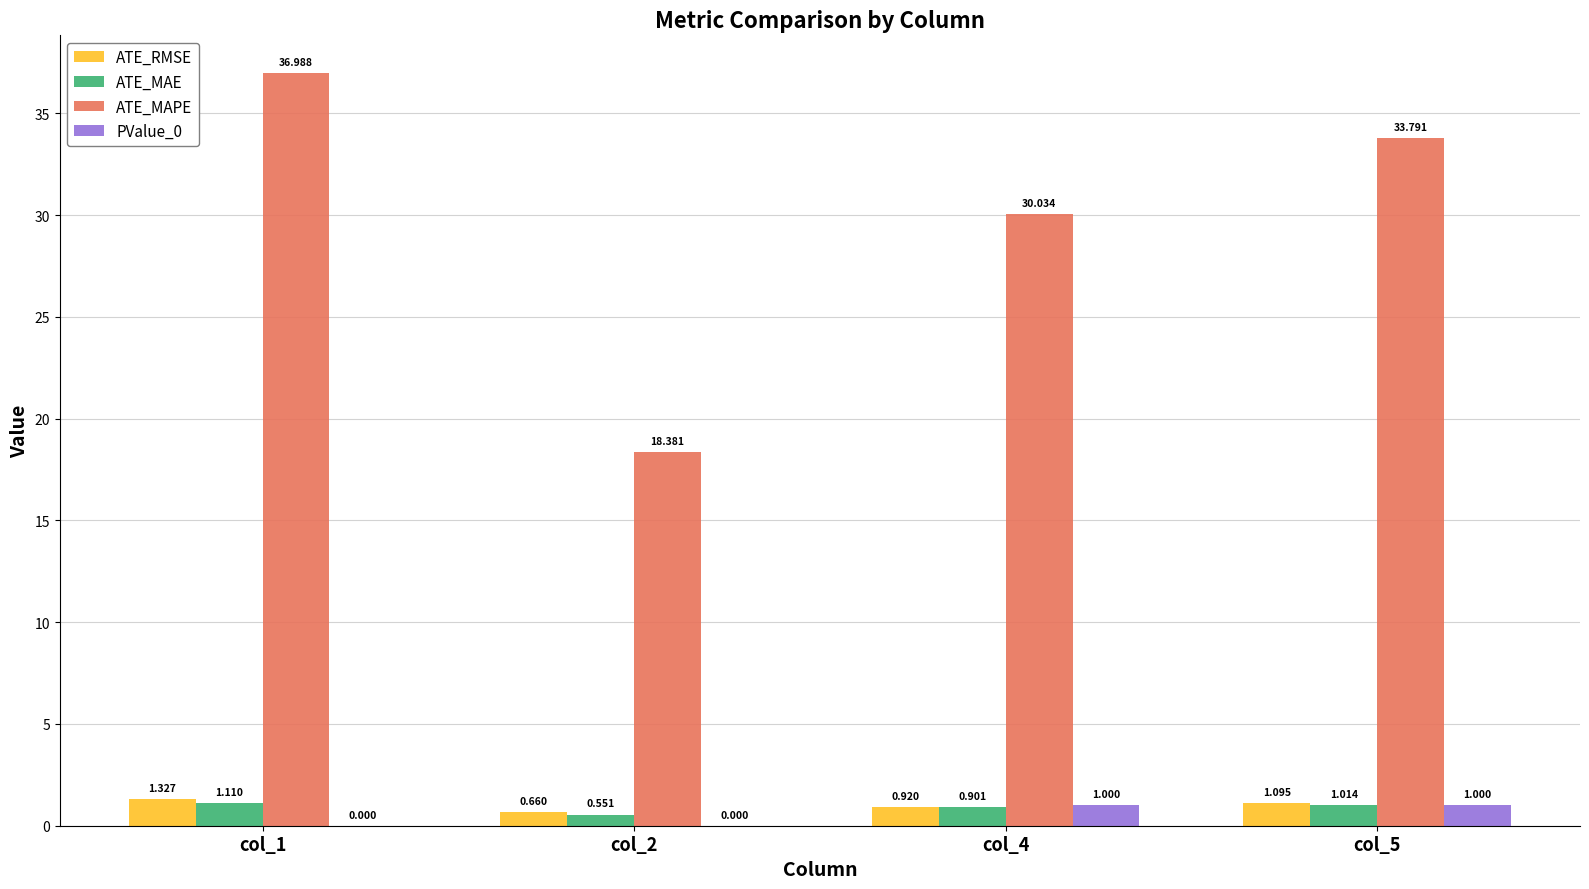

The ATE_MAPE series shows 8.2 at col_5. True or false?

False